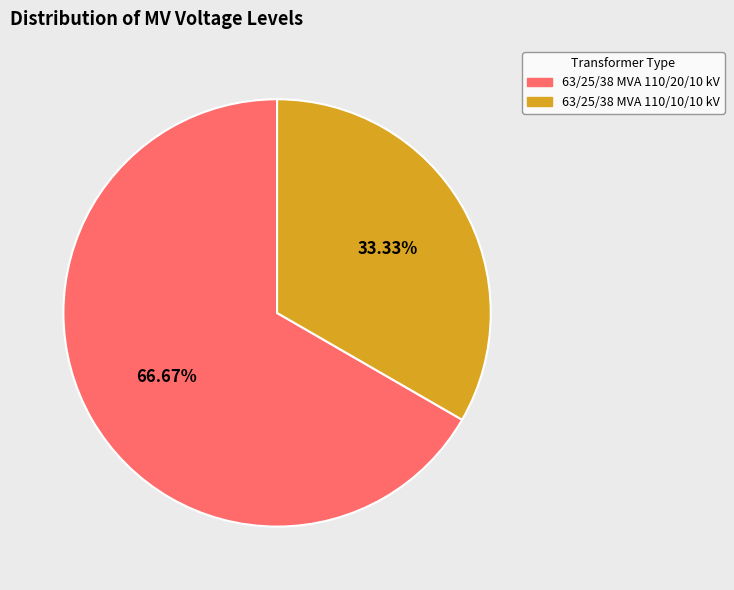

To the nearest percent, what portion does 63/25/38 MVA 110/20/10 kV represent?

67%